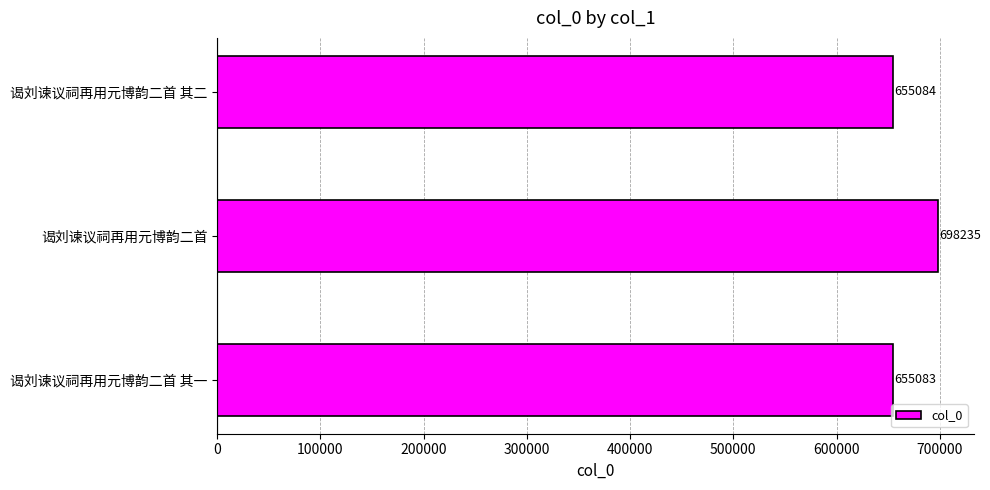

Does the chart contain stacked bars?

No